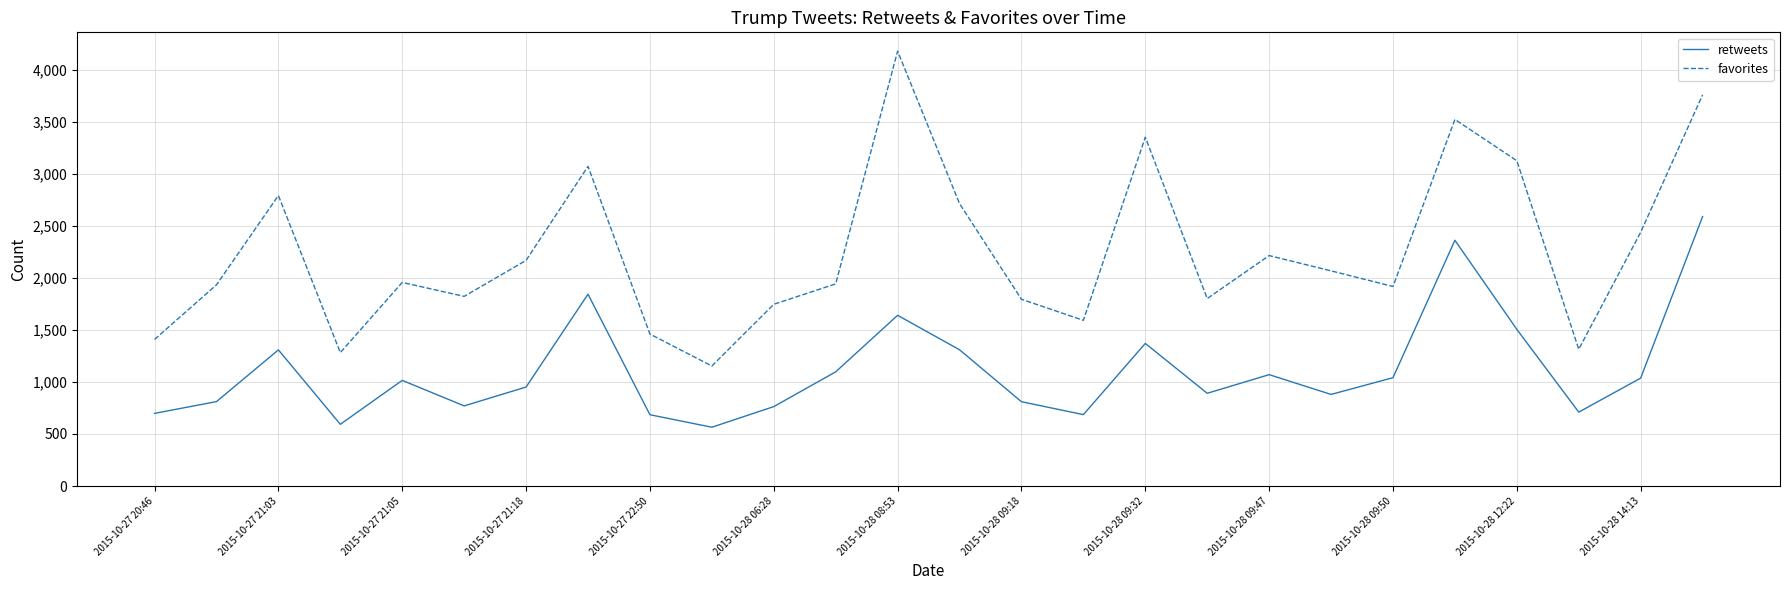

What is the lowest value of the retweets series?

565